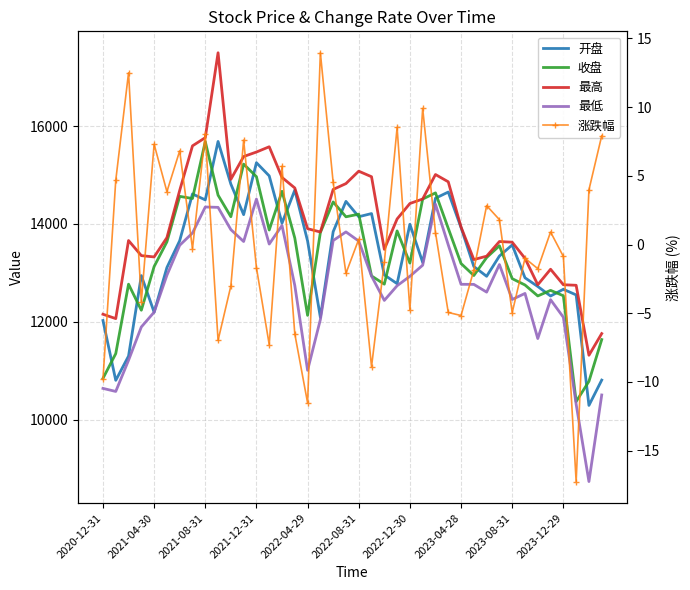

What is the value of the 涨跌幅 point at the 10th from the left?

-7.0